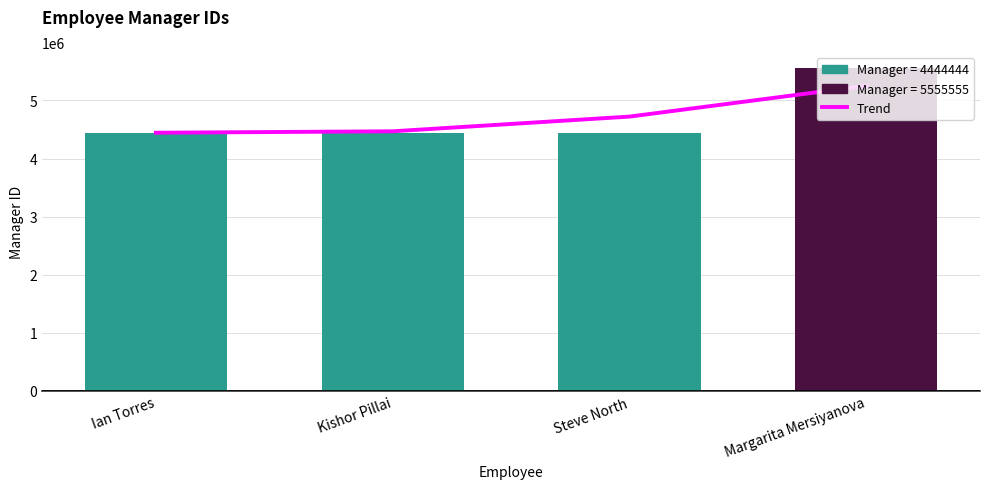

What is the difference between the second highest and minimum values in the Trend series?

277533.6